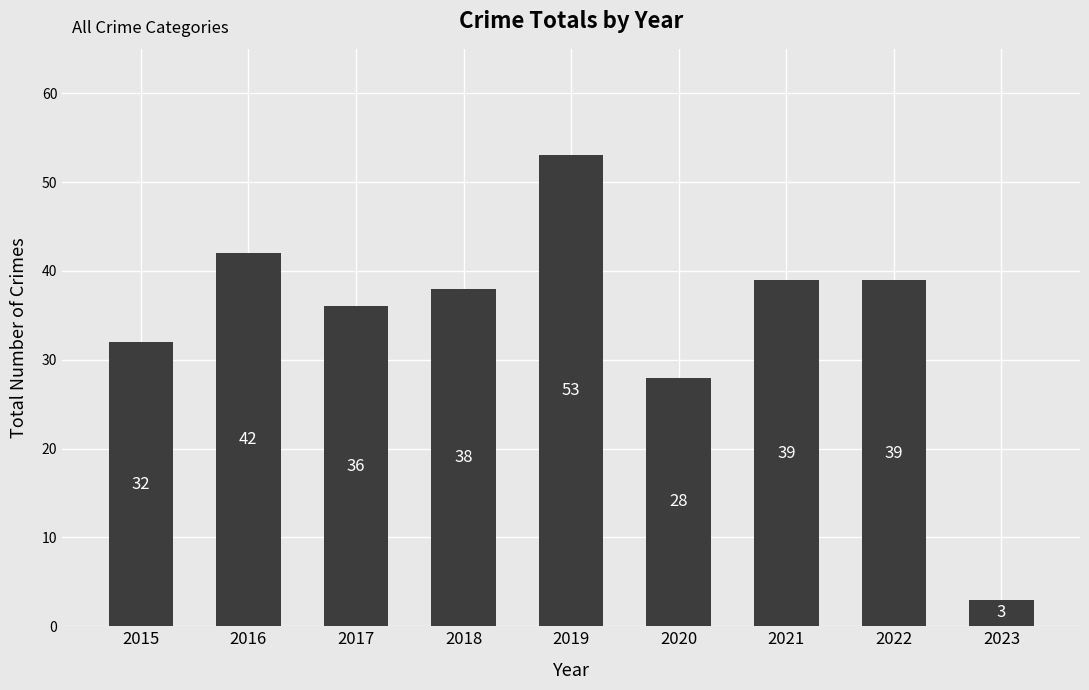

What is the difference between the second highest and second lowest values?

14